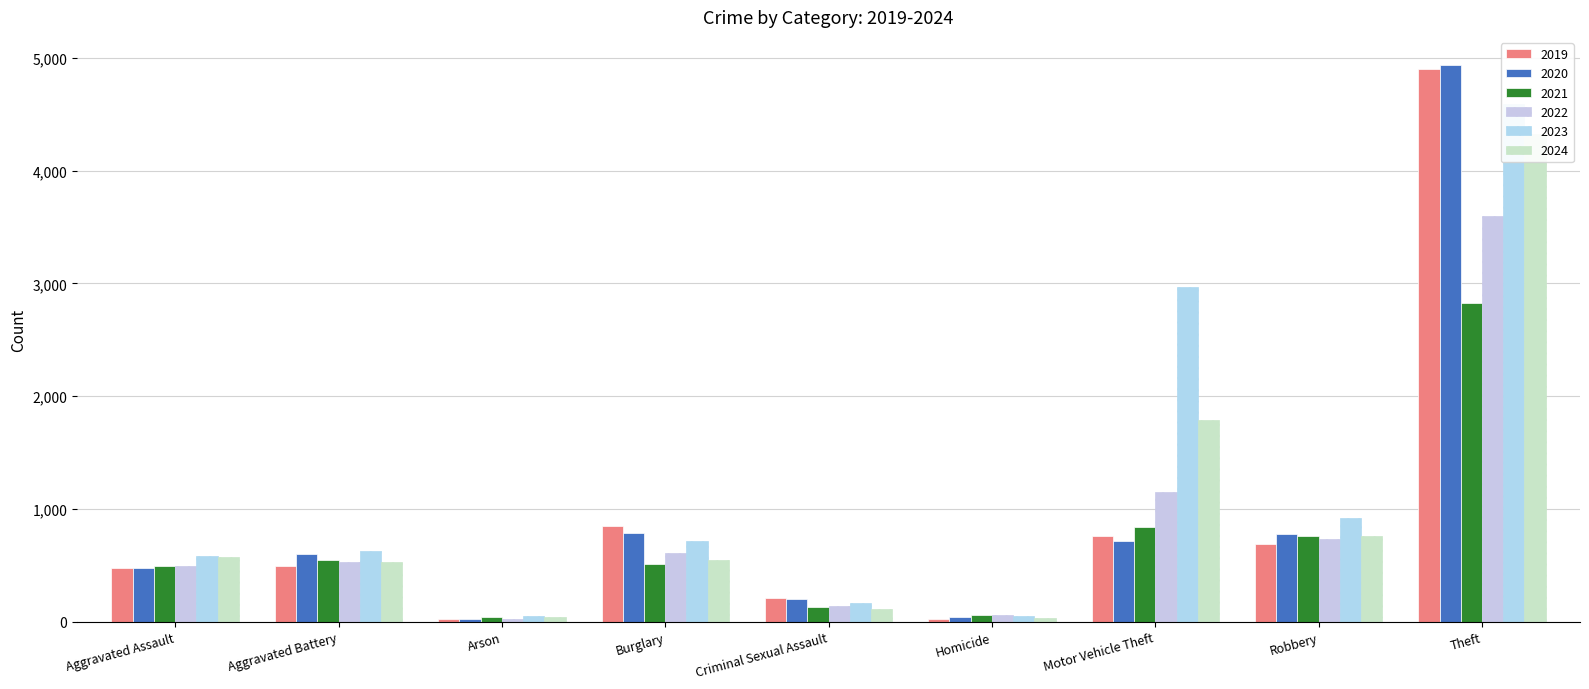

What is the spread (max minus min) of values at Burglary?

345